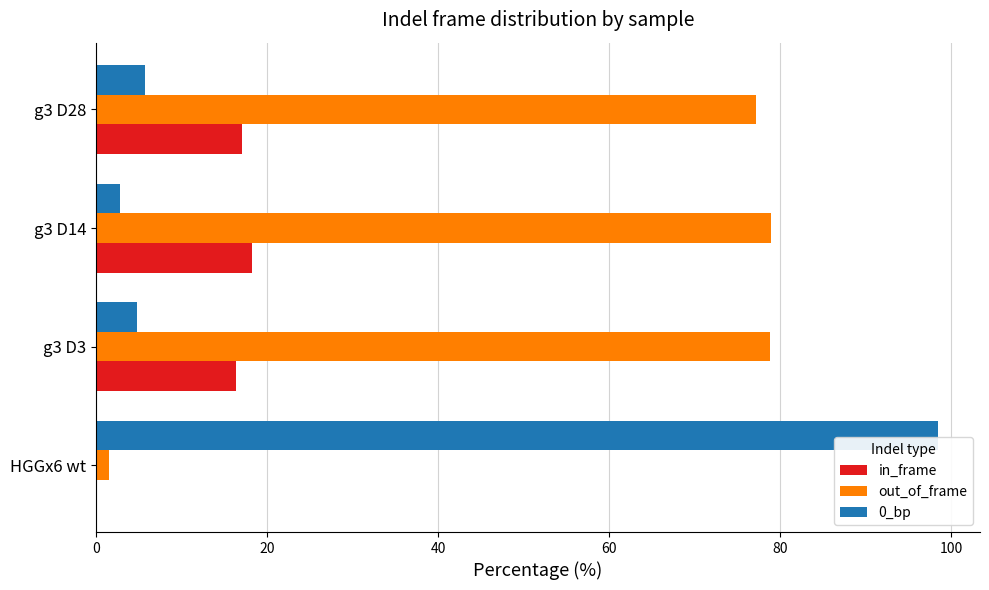

Which label corresponds to the largest value in the chart?

HGGx6 wt